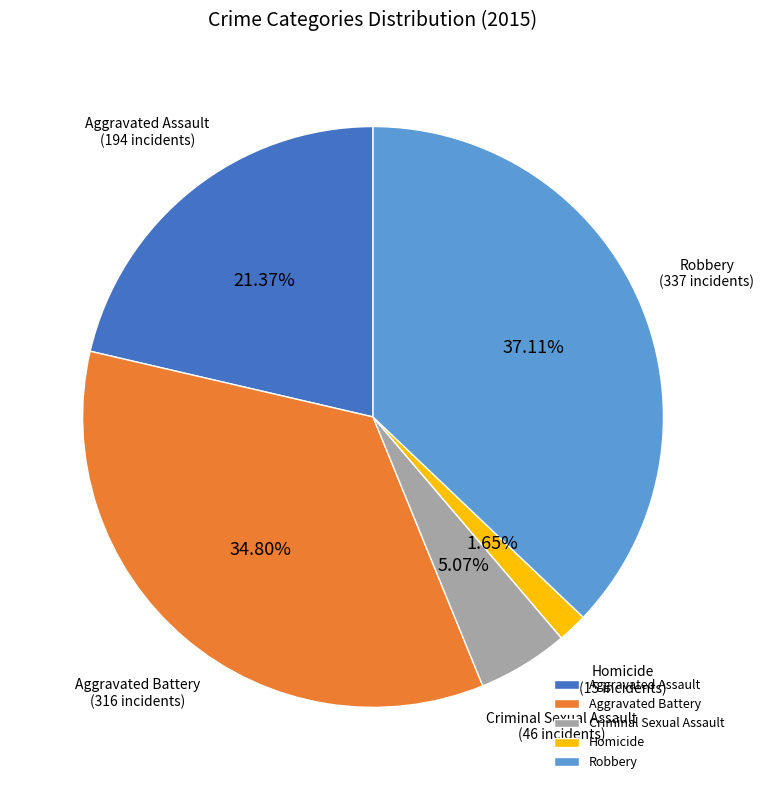

Rank the categories by value from lowest to highest.

Homicide, Criminal Sexual Assault, Aggravated Assault, Aggravated Battery, Robbery